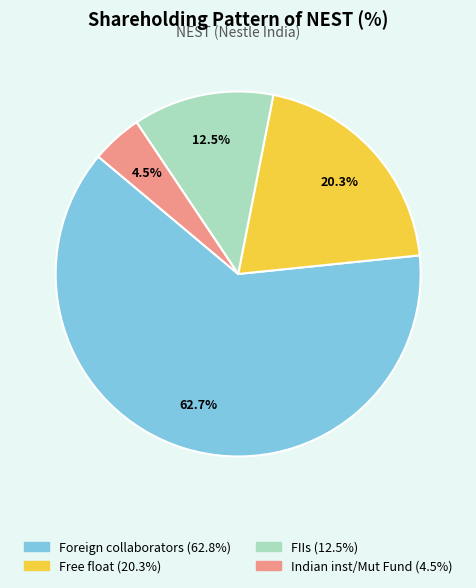

Is there a majority slice in this chart?

Yes